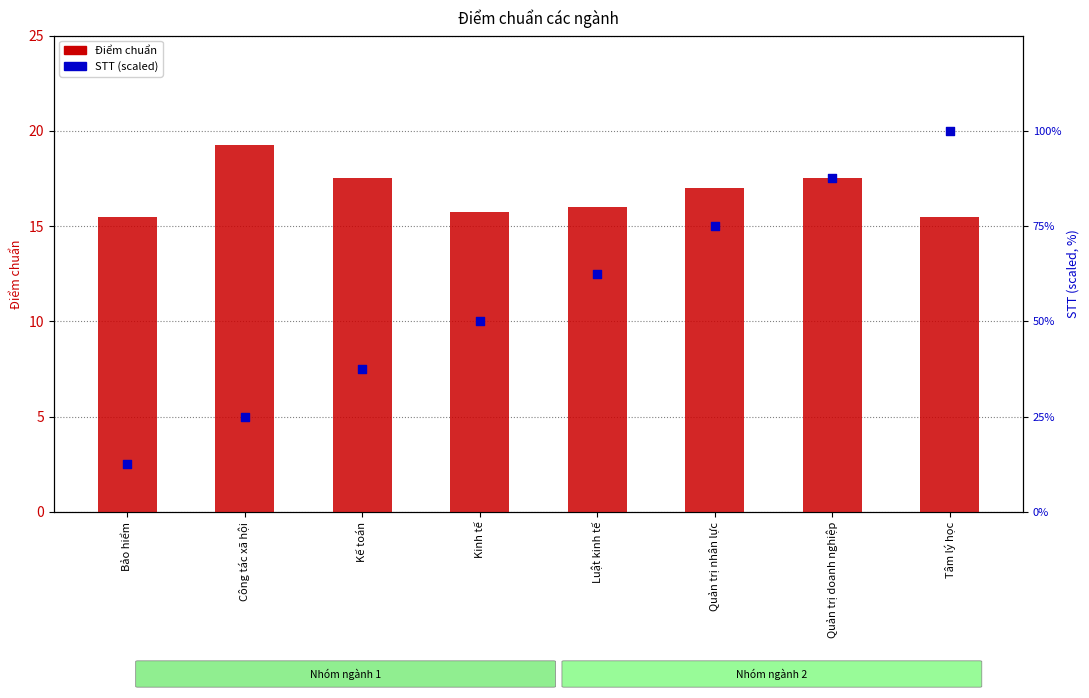

Which series contains the highest Y value?

STT (scaled)